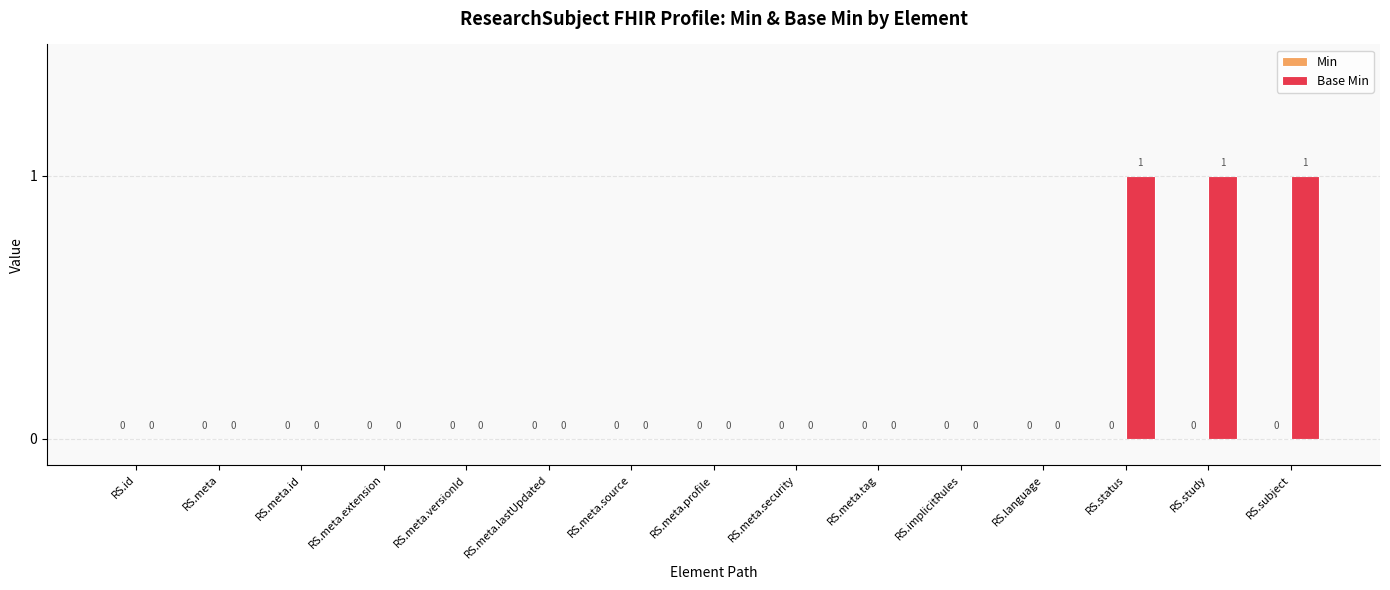

Reading left to right, what are all the values shown in this chart?

RS.id=0	RS.meta=0	RS.meta.id=0	RS.meta.extension=0	RS.meta.versionId=0	RS.meta.lastUpdated=0	RS.meta.source=0	RS.meta.profile=0	RS.meta.security=0	RS.meta.tag=0	RS.implicitRules=0	RS.language=0	RS.status=1	RS.study=1	RS.subject=1